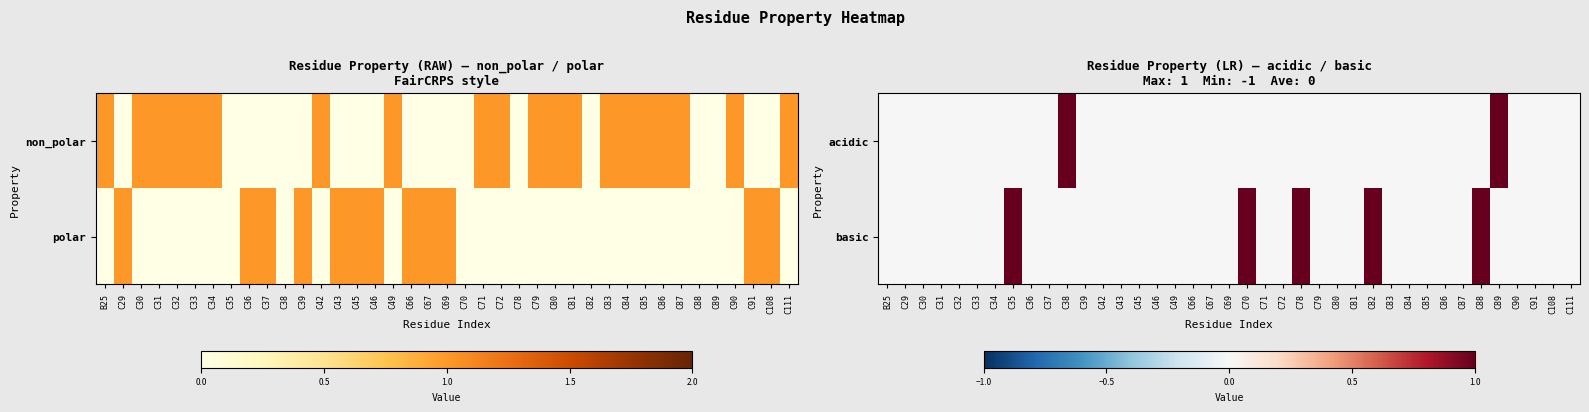

At which category is the sum across all series the highest?

C35